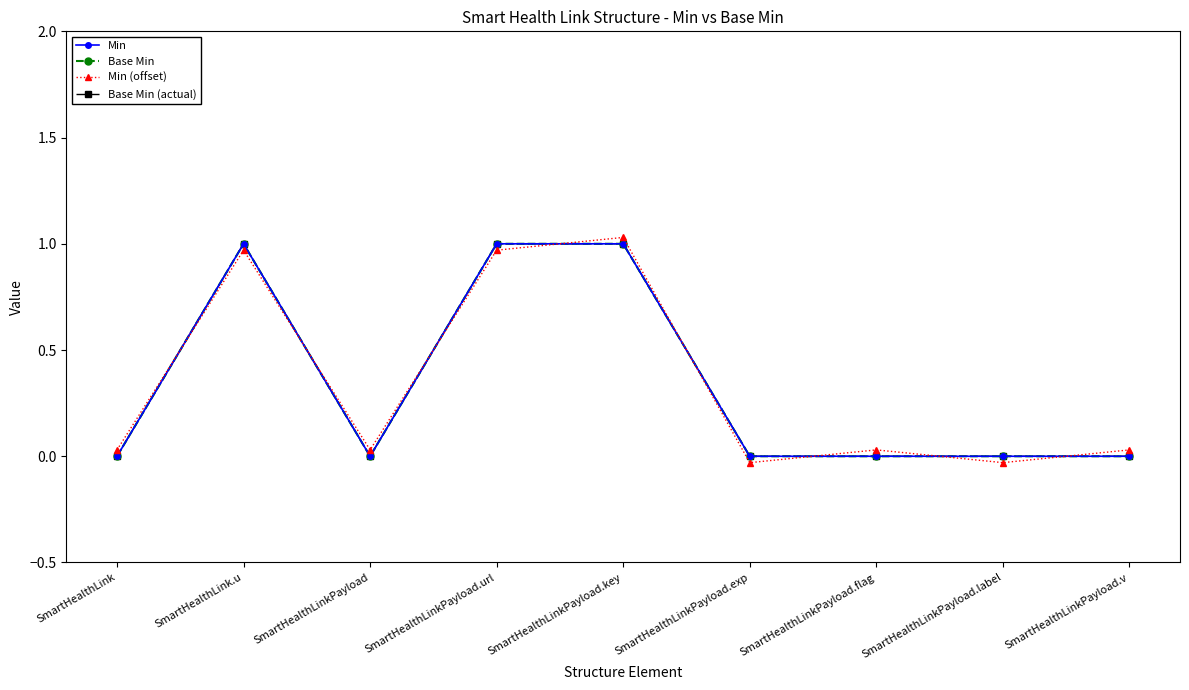

What position from the left is SmartHealthLinkPayload.label?

8